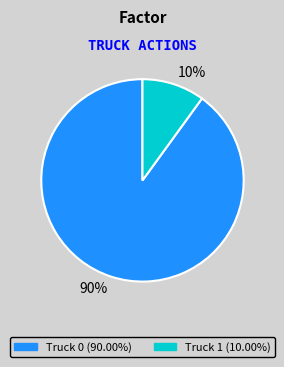

Combined, do Truck 1 and Truck 0 account for over 50%?

Yes